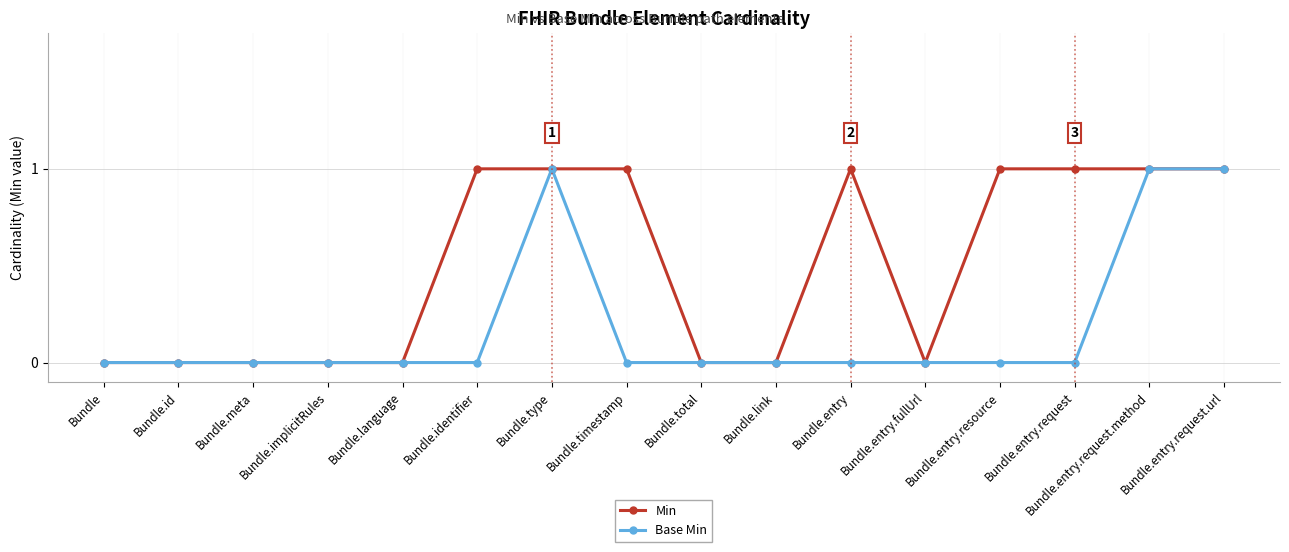

True or false: Base Min has more than 0 points higher than both neighbors.

True